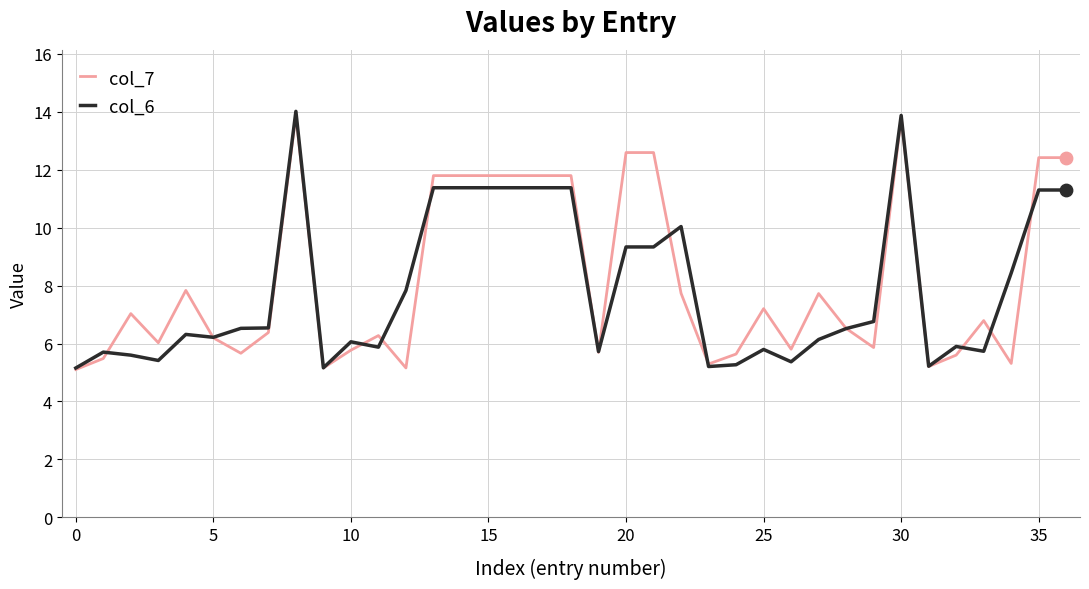

What is the maximum value for col_6?

14.0